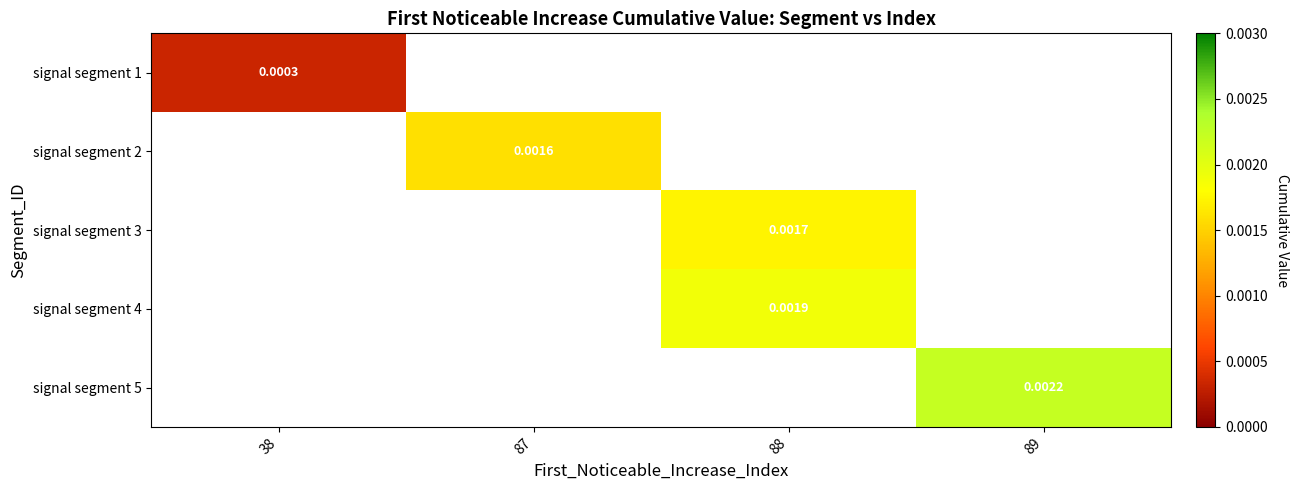

List the labels in order of signal segment 1 value, smallest first.

38, 87, 88, 89